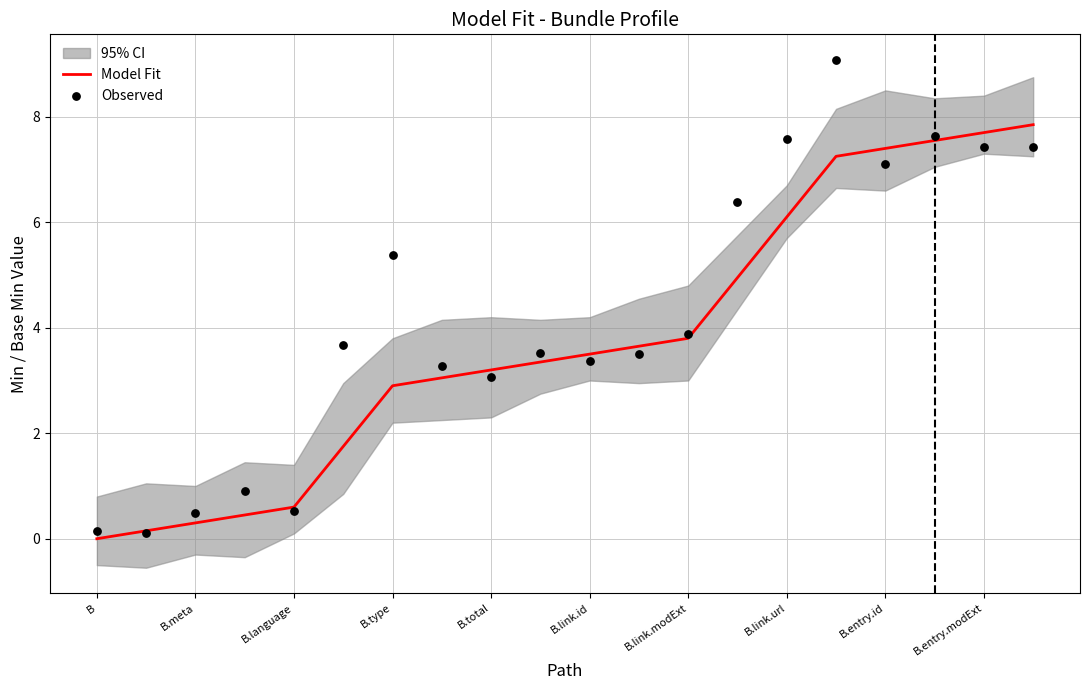

Which series has the largest total across all categories?

Observed